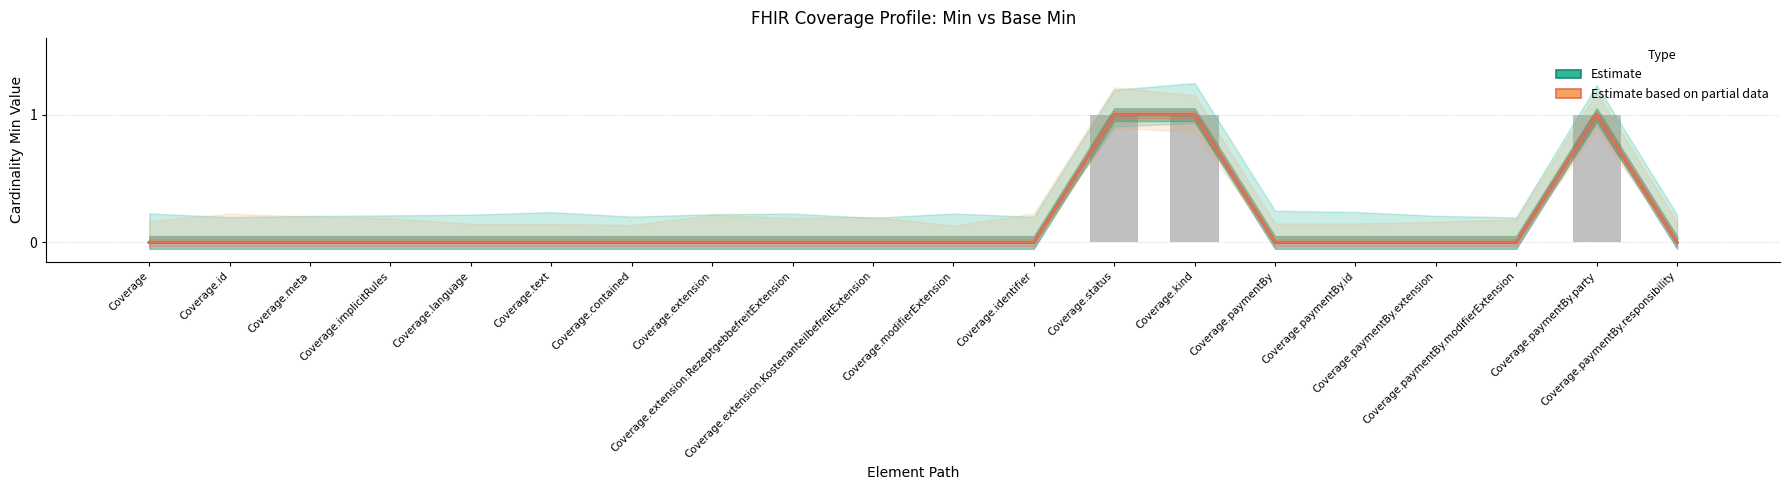

Count the number of categories in the chart.

20